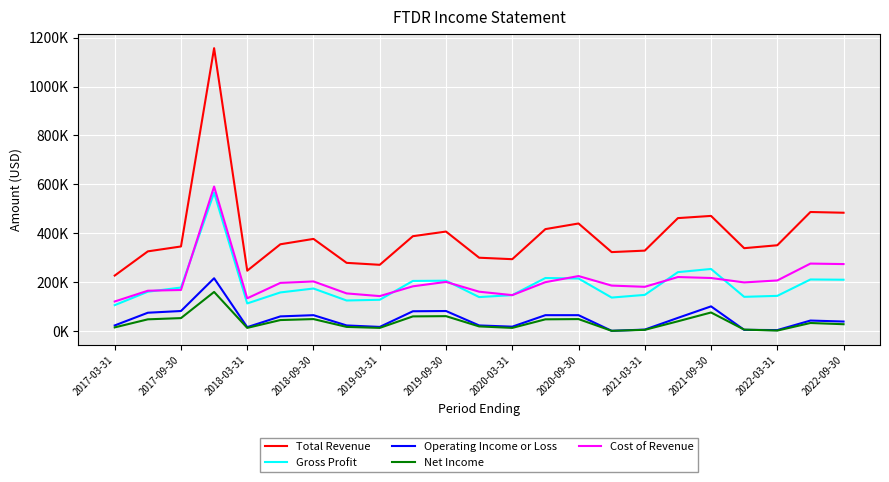

What are all the series names shown in the legend?

Total Revenue, Gross Profit, Operating Income or Loss, Net Income, Cost of Revenue